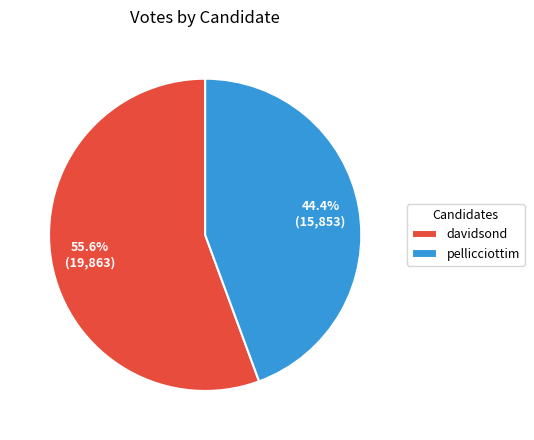

The davidsond slice represents 56% of the pie. True or false?

True